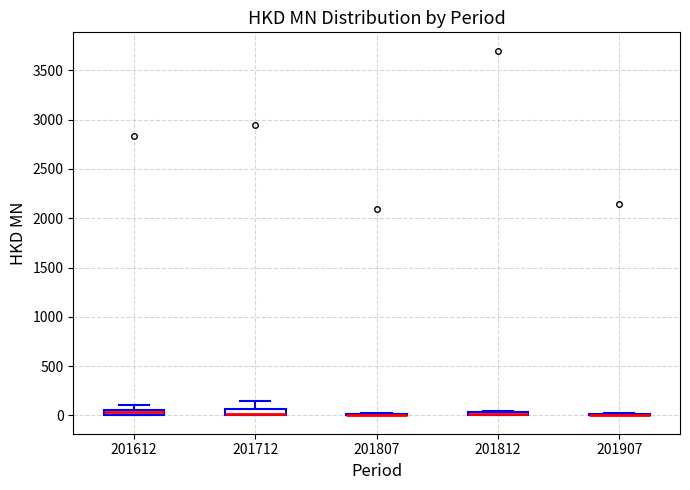

Where is the upper edge of the box at x = 201812 on the y-axis? The values are not printed on the chart, so give them approximately, as read against the axis.

50